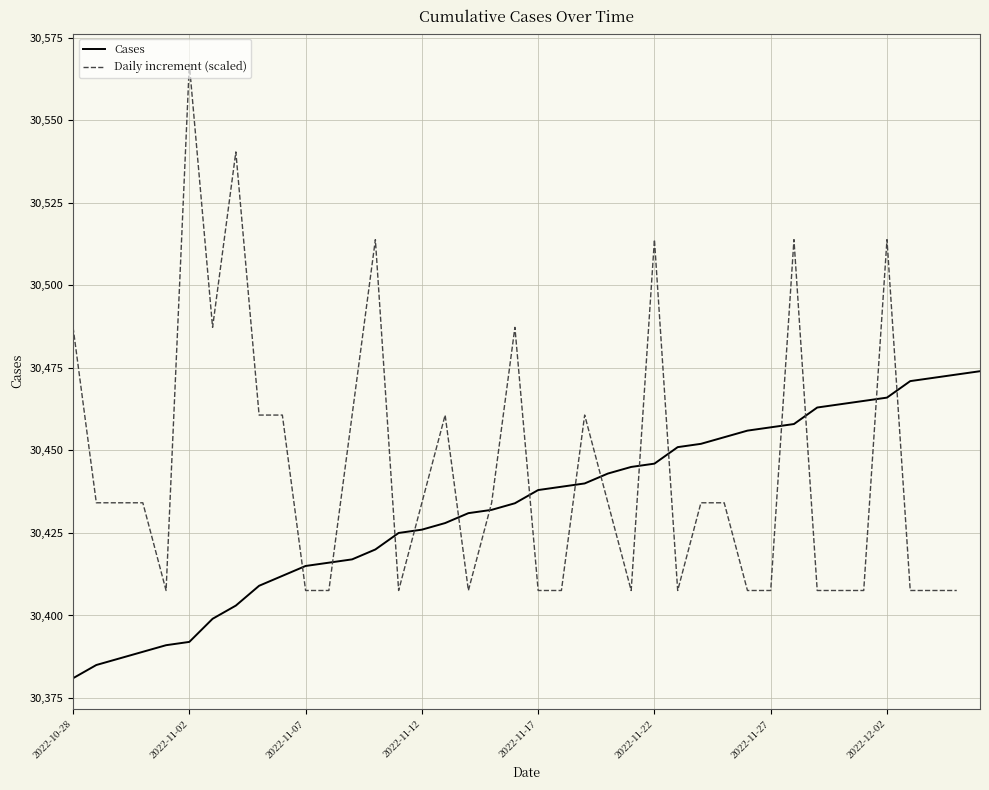

What is the sum of all values?

1217319